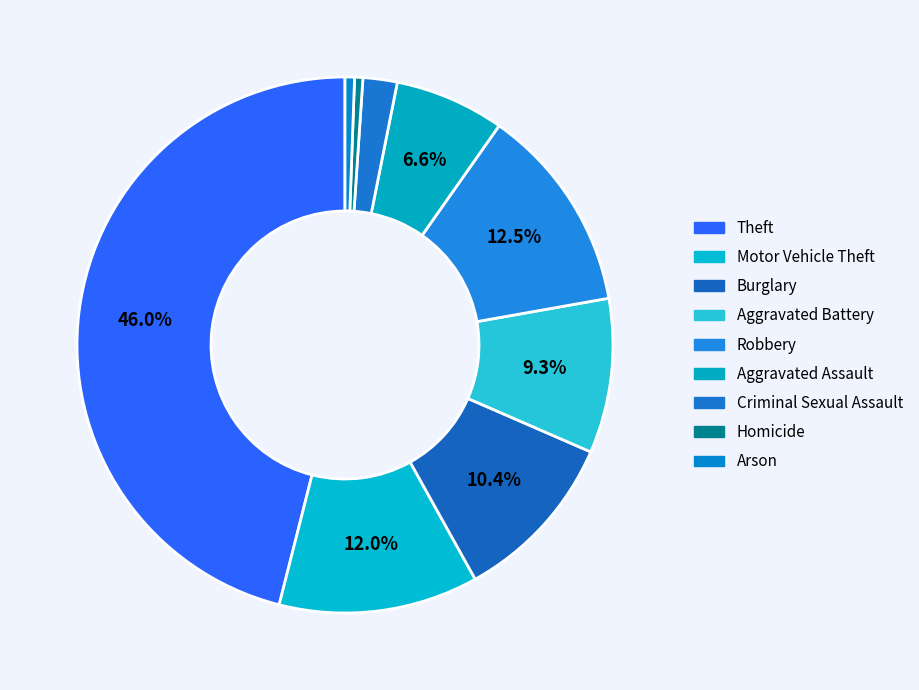

How many slices are in this pie chart?

9